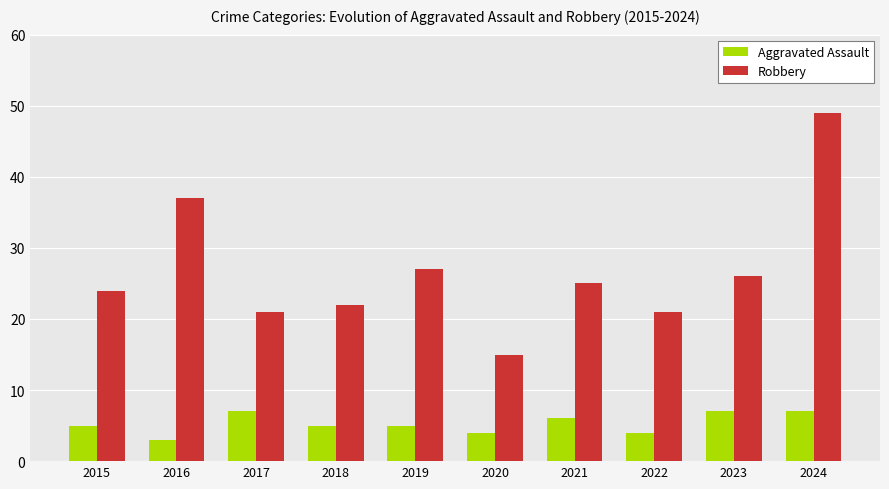

What is the greatest value displayed?

49